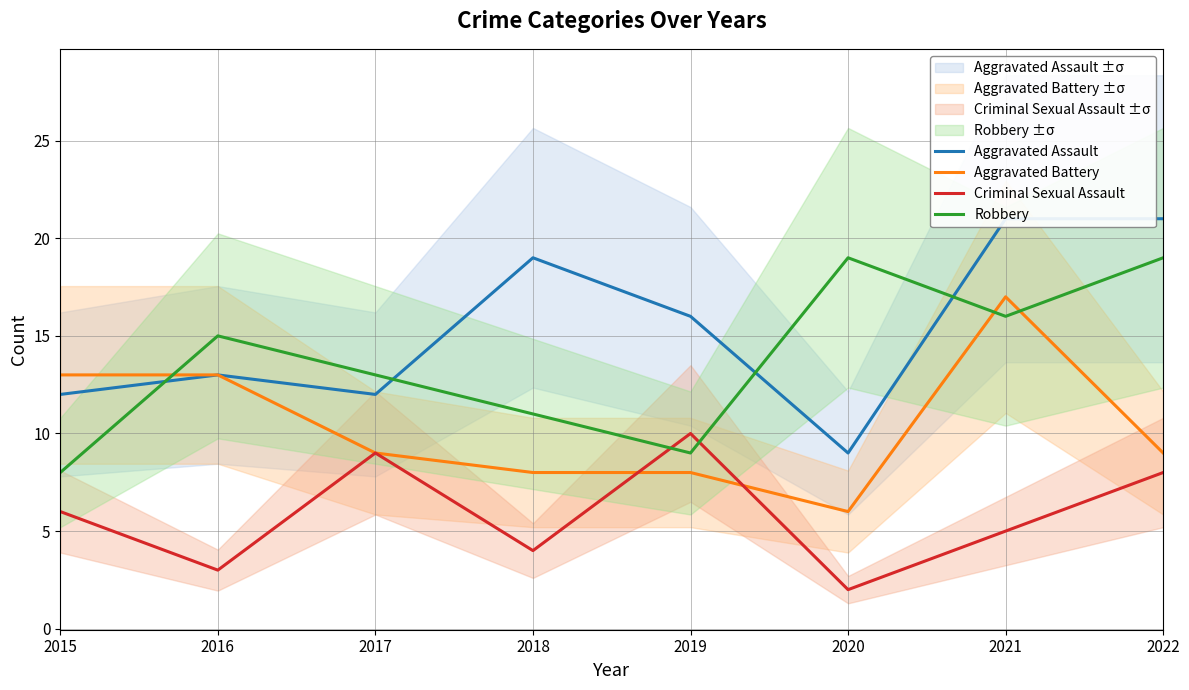

What is the value of the Aggravated Assault point at the 2nd from the left?

13